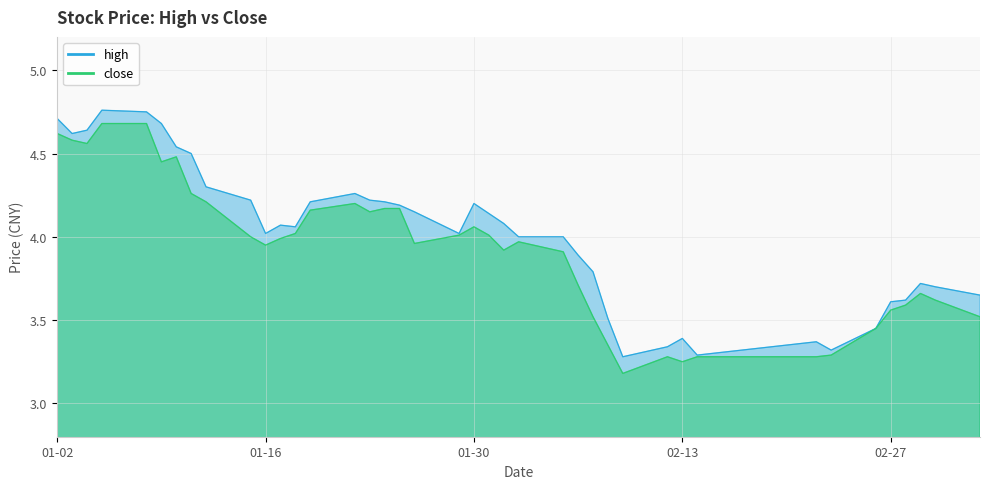

Rank the categories by close value from lowest to highest.

2018-02-09, 2018-02-13, 2018-02-12, 2018-02-14, 2018-02-22, 2018-02-23, 2018-02-08, 2018-02-26, 2018-02-07, 2018-03-05, 2018-02-27, 2018-02-28, 2018-03-02, 2018-03-01, 2018-02-06, 2018-02-05, 2018-02-01, 2018-01-16, 2018-01-26, 2018-02-02, 2018-01-17, 2018-01-15, 2018-01-29, 2018-01-31, 2018-01-18, 2018-01-30, 2018-01-23, 2018-01-19, 2018-01-24, 2018-01-25, 2018-01-22, 2018-01-12, 2018-01-11, 2018-01-09, 2018-01-10, 2018-01-04, 2018-01-03, 2018-01-02, 2018-01-05, 2018-01-08